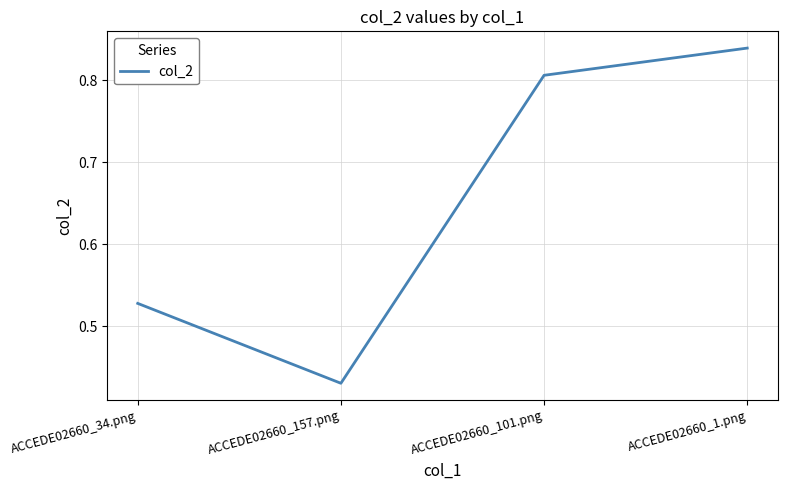

What position from the left is ACCEDE02660_157.png?

2